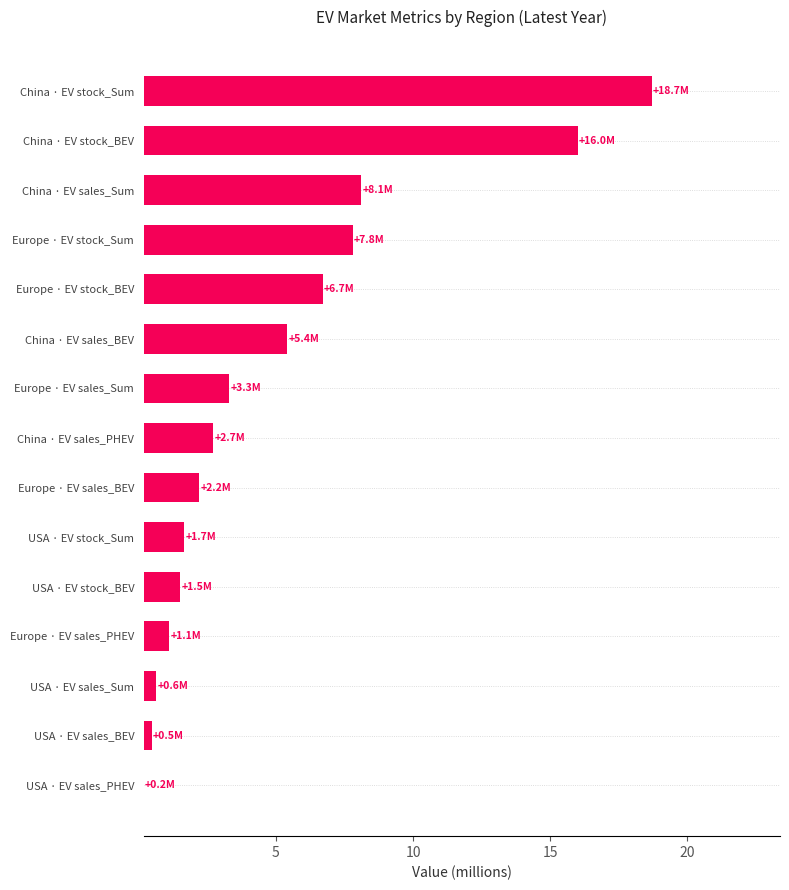

Approximately how many times larger is the value at China · EV sales_BEV compared to Europe · EV stock_Sum?

0.7